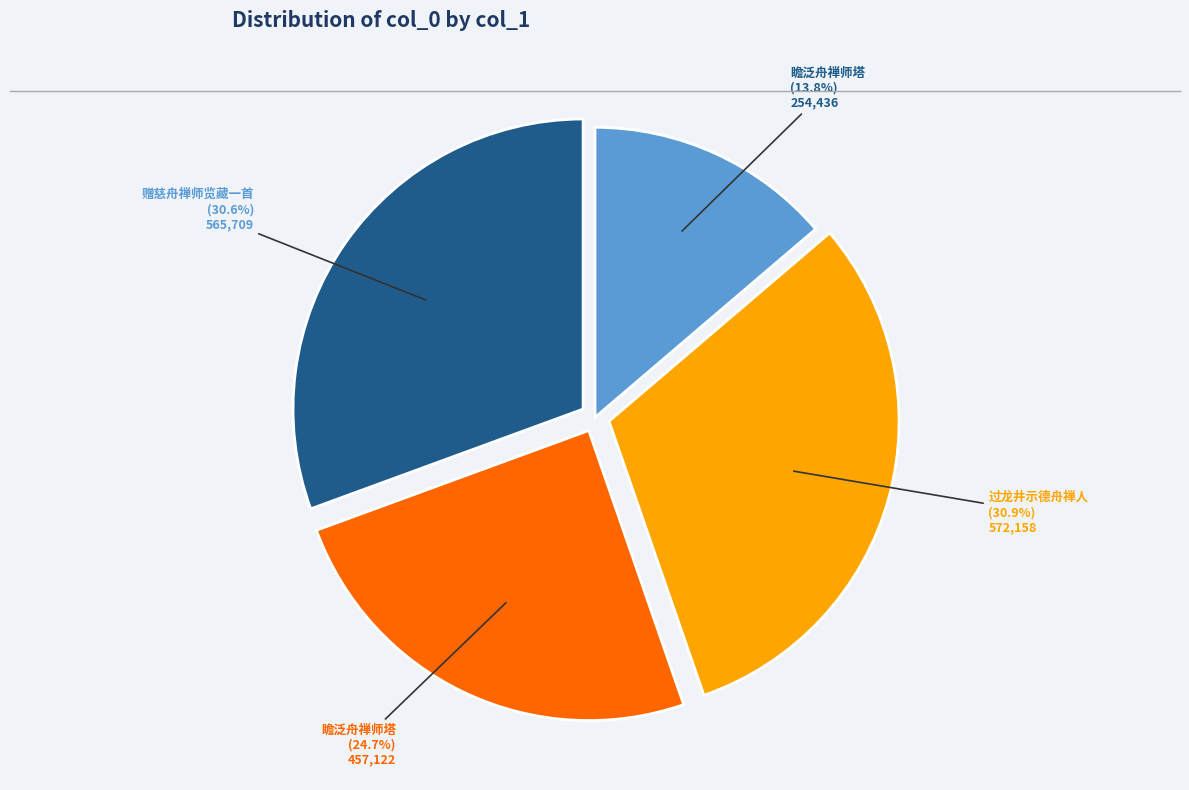

Is there a majority slice in this chart?

No